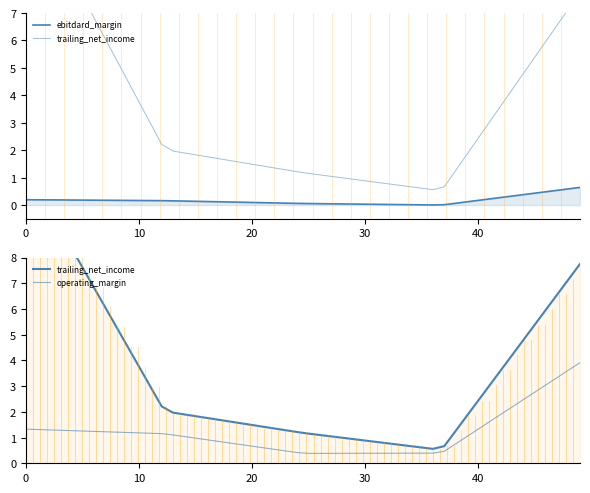

Which series has the largest range (max minus min)?

trailing_net_income